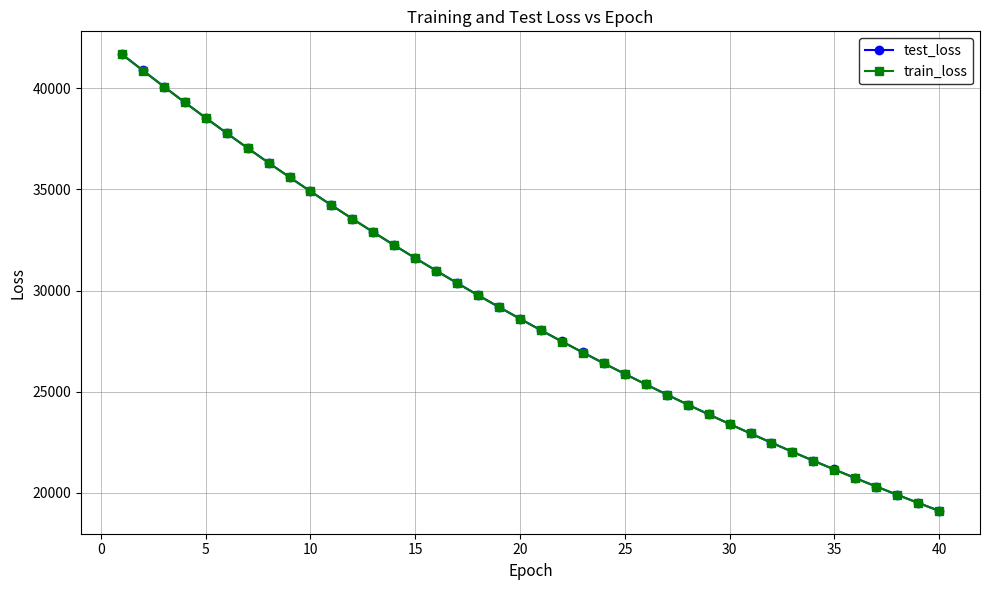

What is the lowest value of the test_loss series?

19113.4